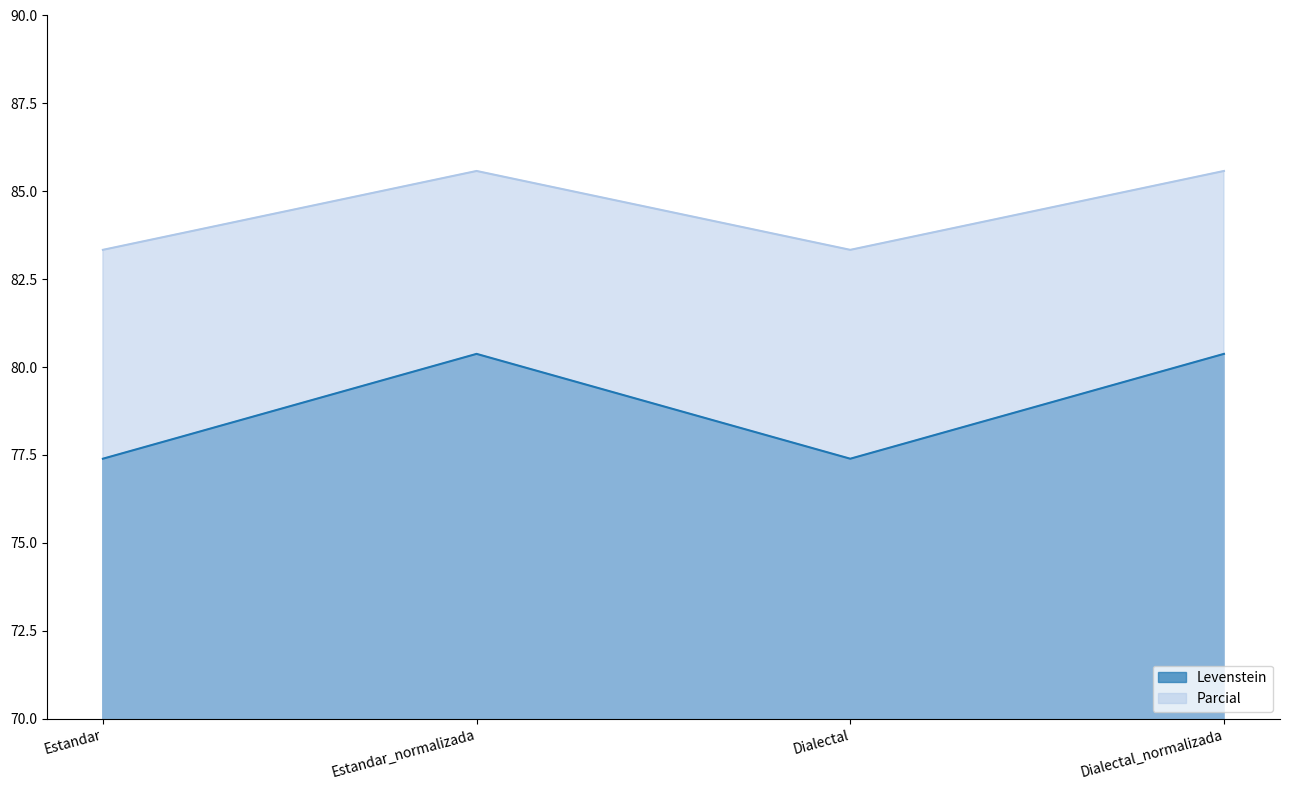

Where does the Parcial series first go above 85?

Estandar_normalizada